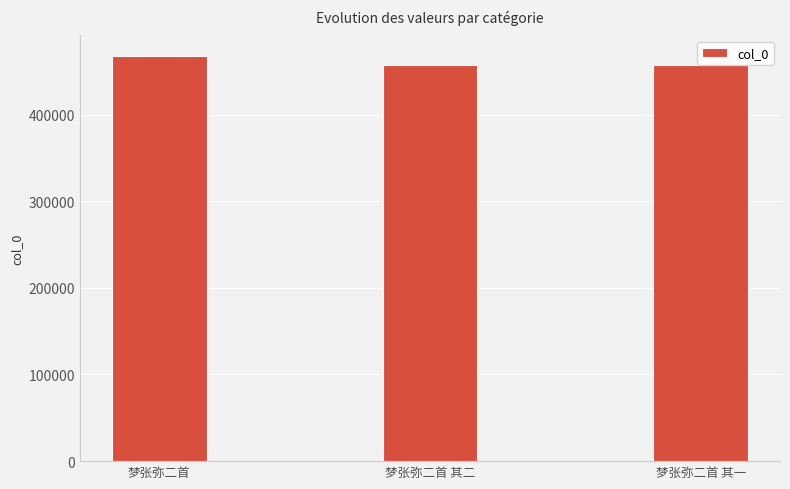

What is the difference between the second highest and minimum values?

1